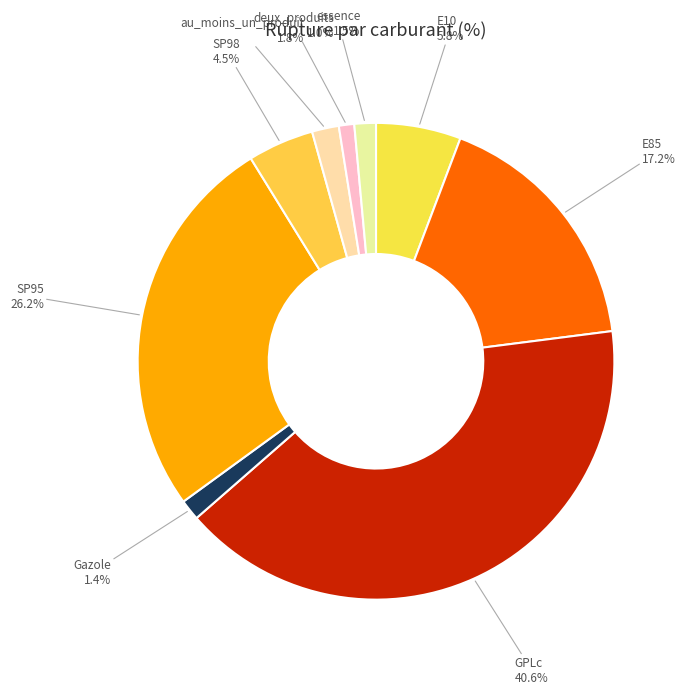

Which category has the biggest portion of the pie?

GPLc